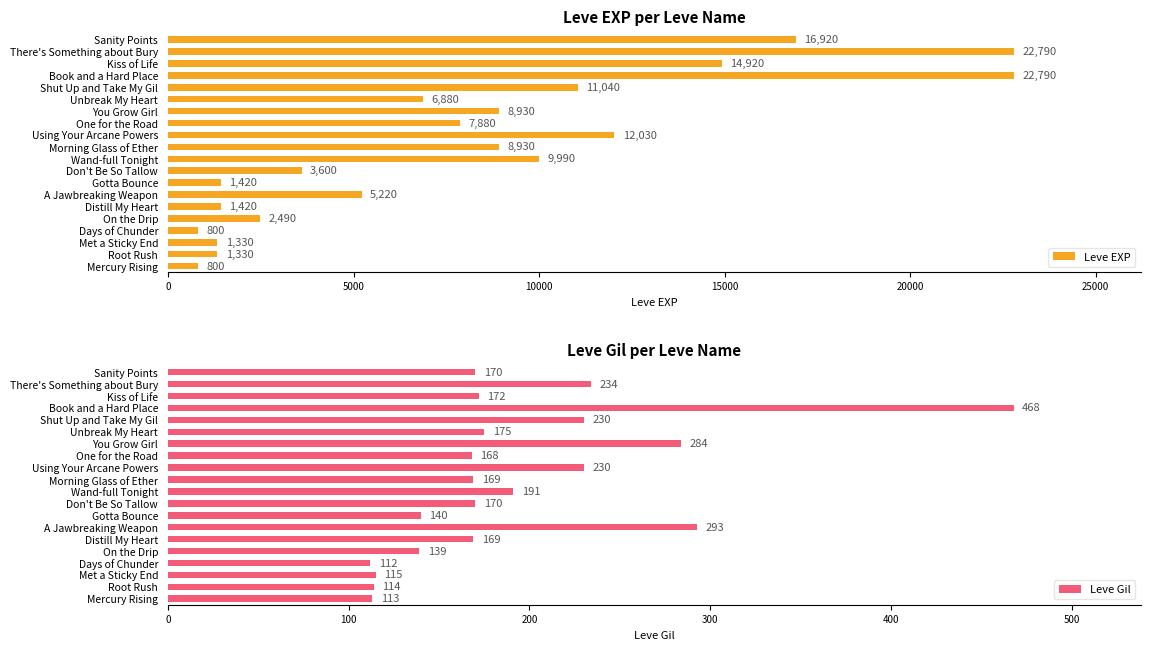

Rank the series by their maximum value, from highest to lowest.

Leve EXP, Leve Gil